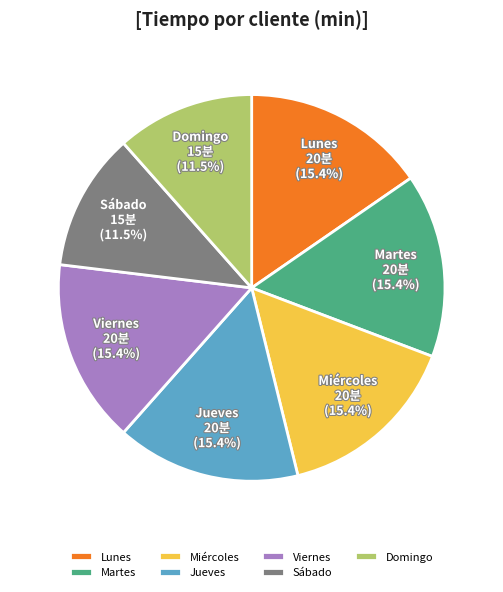

To the nearest percent, what is the difference between the largest and smallest slice percentages?

4%